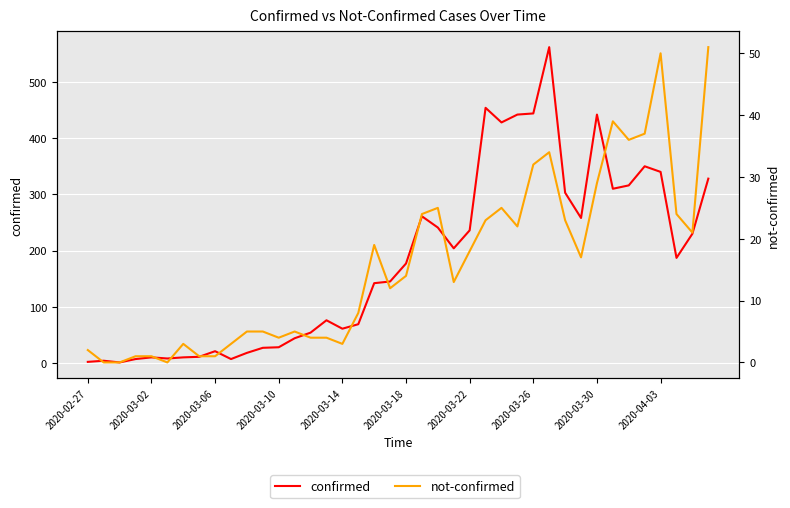

What position from the right is 13?

27